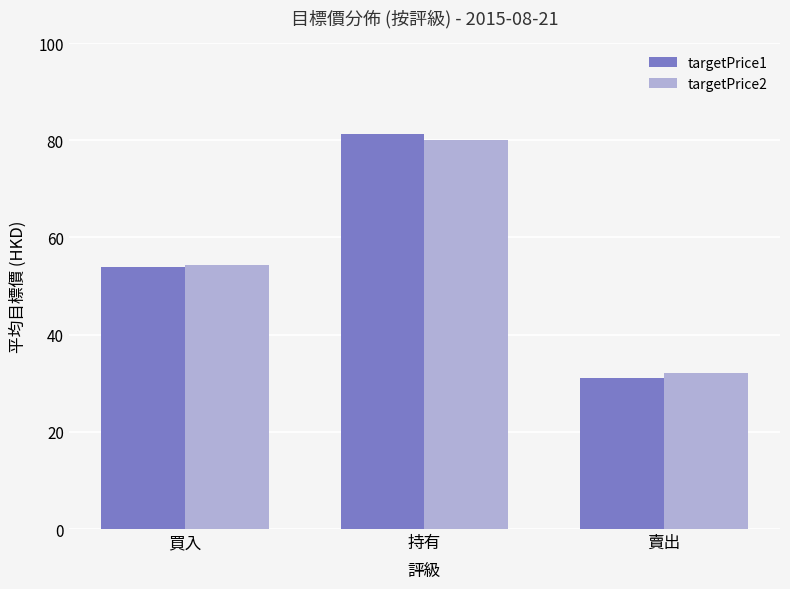

Does the chart contain stacked bars?

No